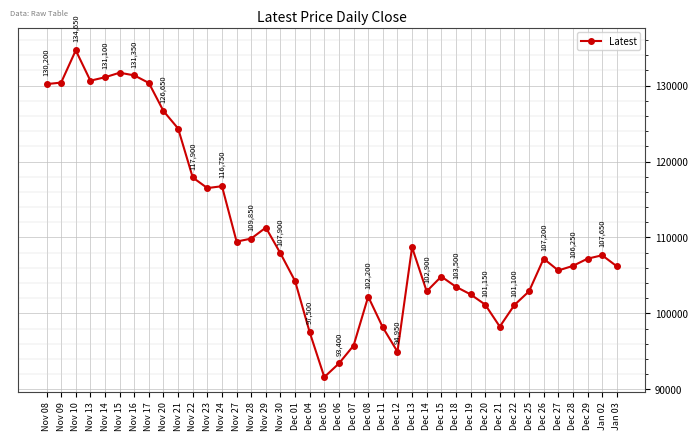

Where does the data first go above 107200?

Nov 08